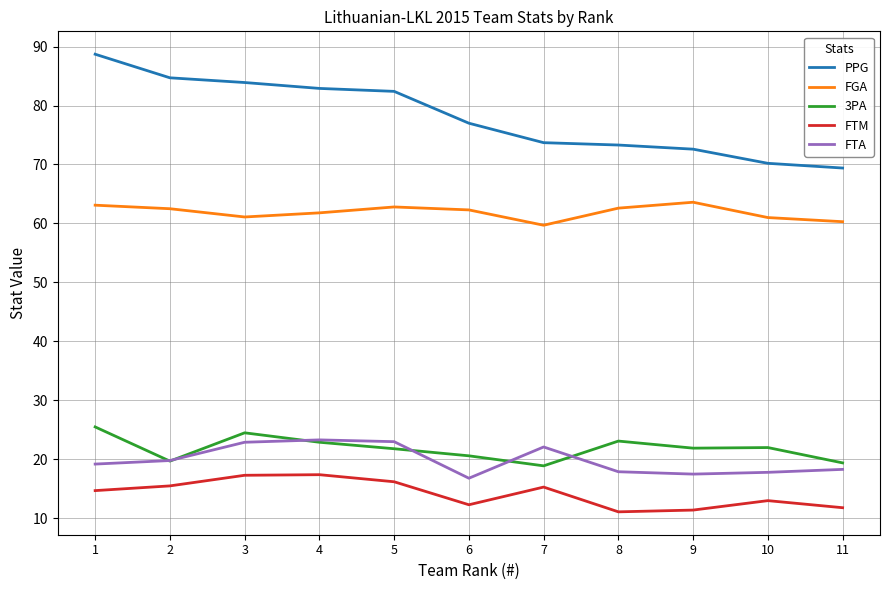

What is the maximum value for FTA?

23.3